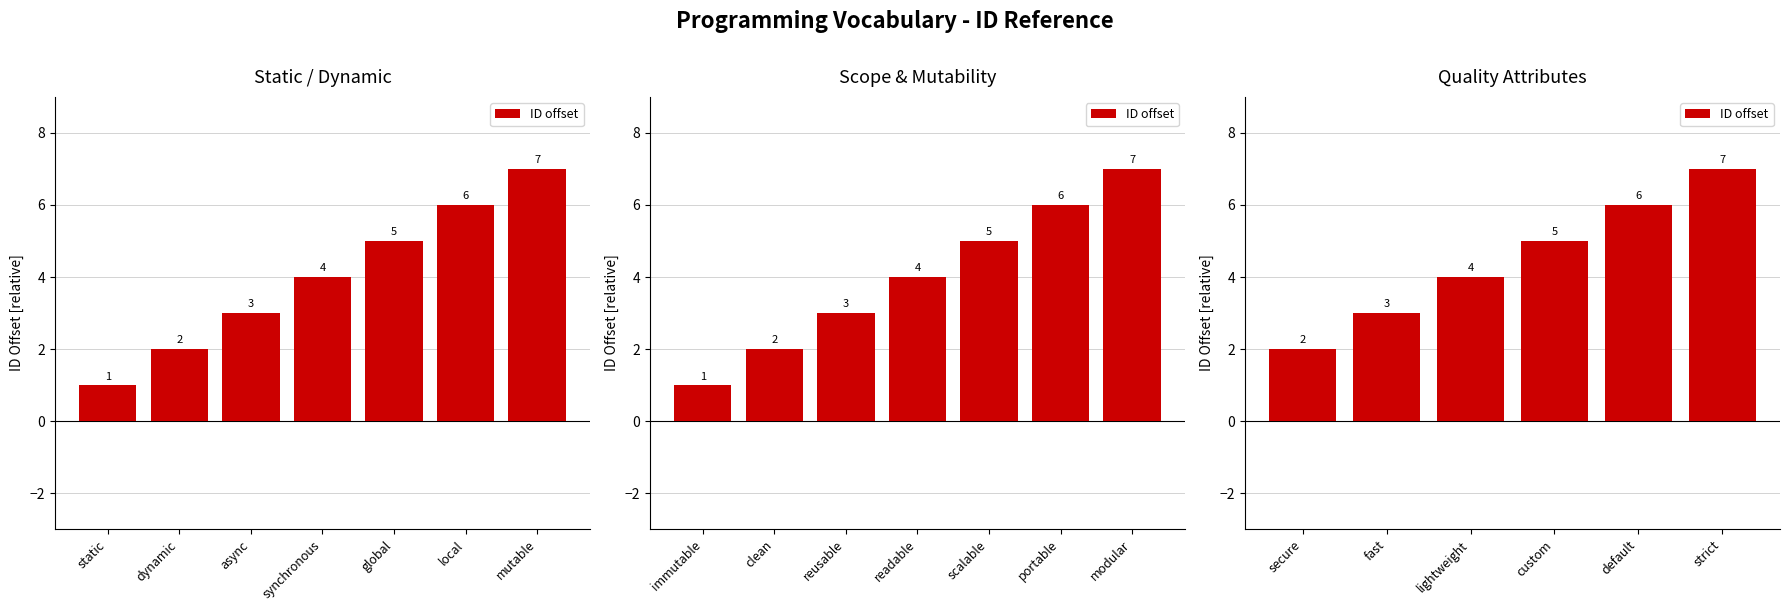

What is the label of the 4th bar from the left?

custom